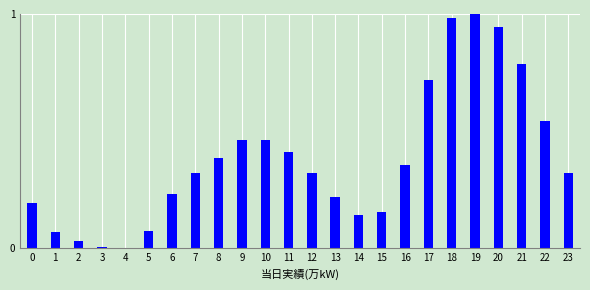

What is the sum of all values?

9.1